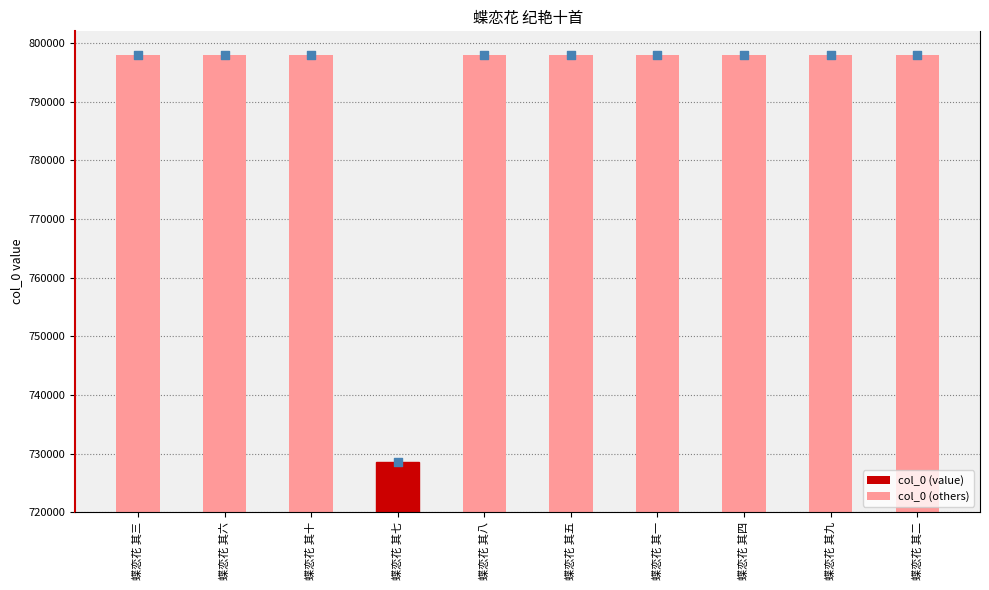

What is the change in value from 蝶恋花 其六 to 蝶恋花 其九?

+2